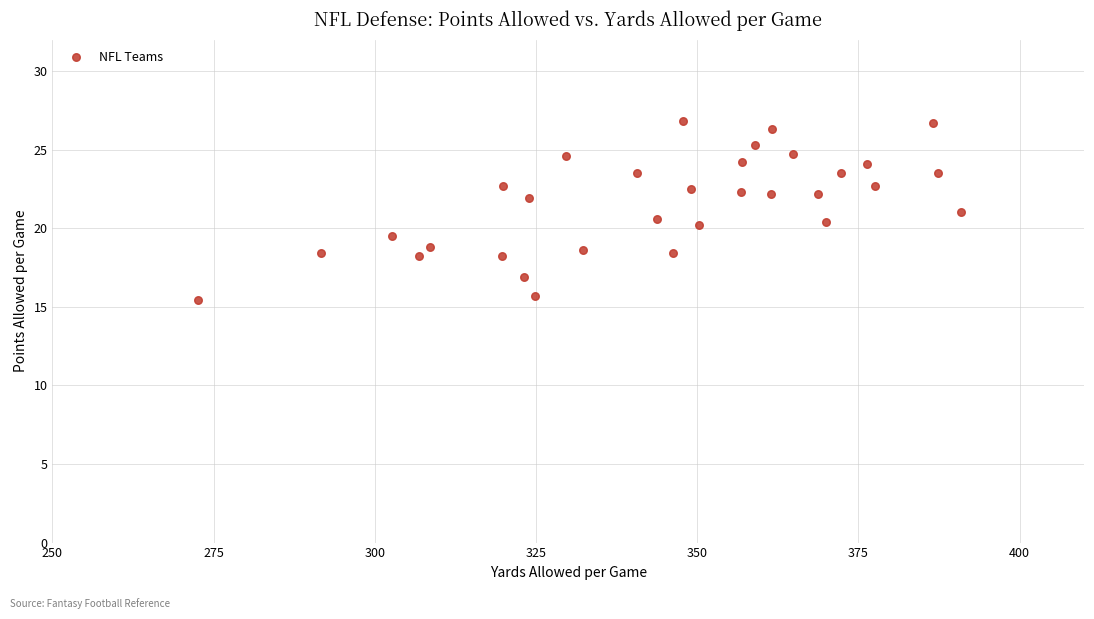

What is the range of Y values (max minus min)?

11.4